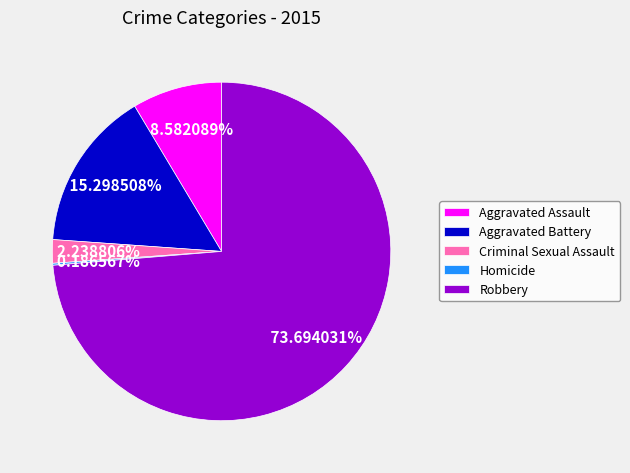

What is the largest slice in the pie chart?

Robbery